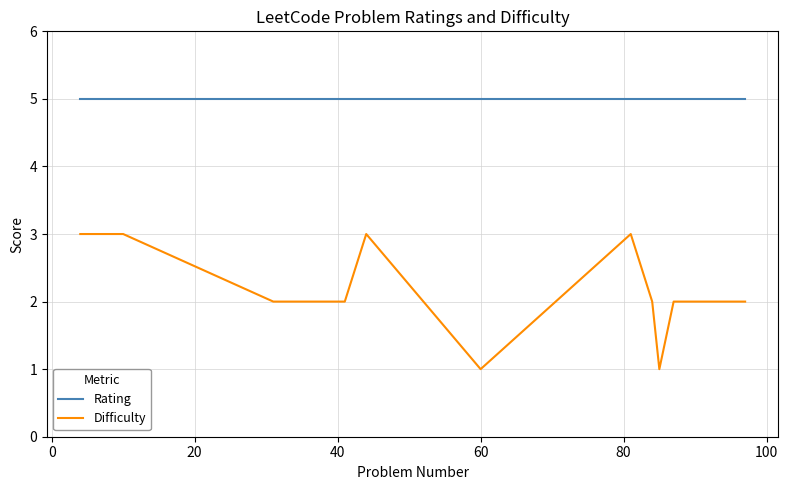

What is the maximum value shown in the chart?

5